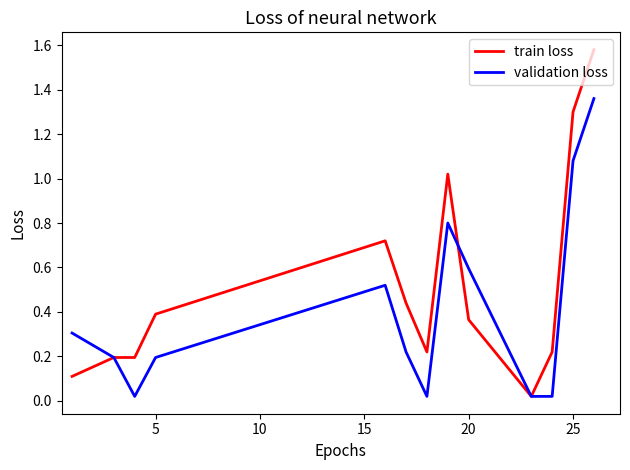

What is the difference between the second highest and minimum values in the train loss series?

1.3